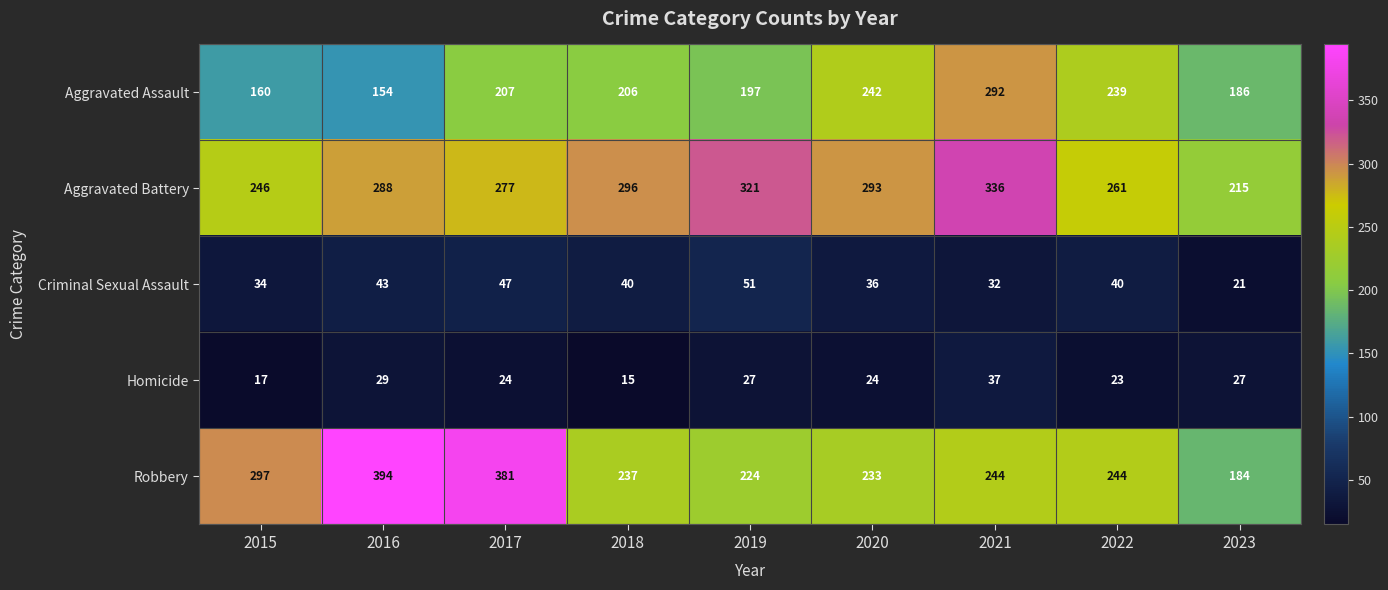

The Aggravated Battery series shows 336 at 2021. True or false?

True